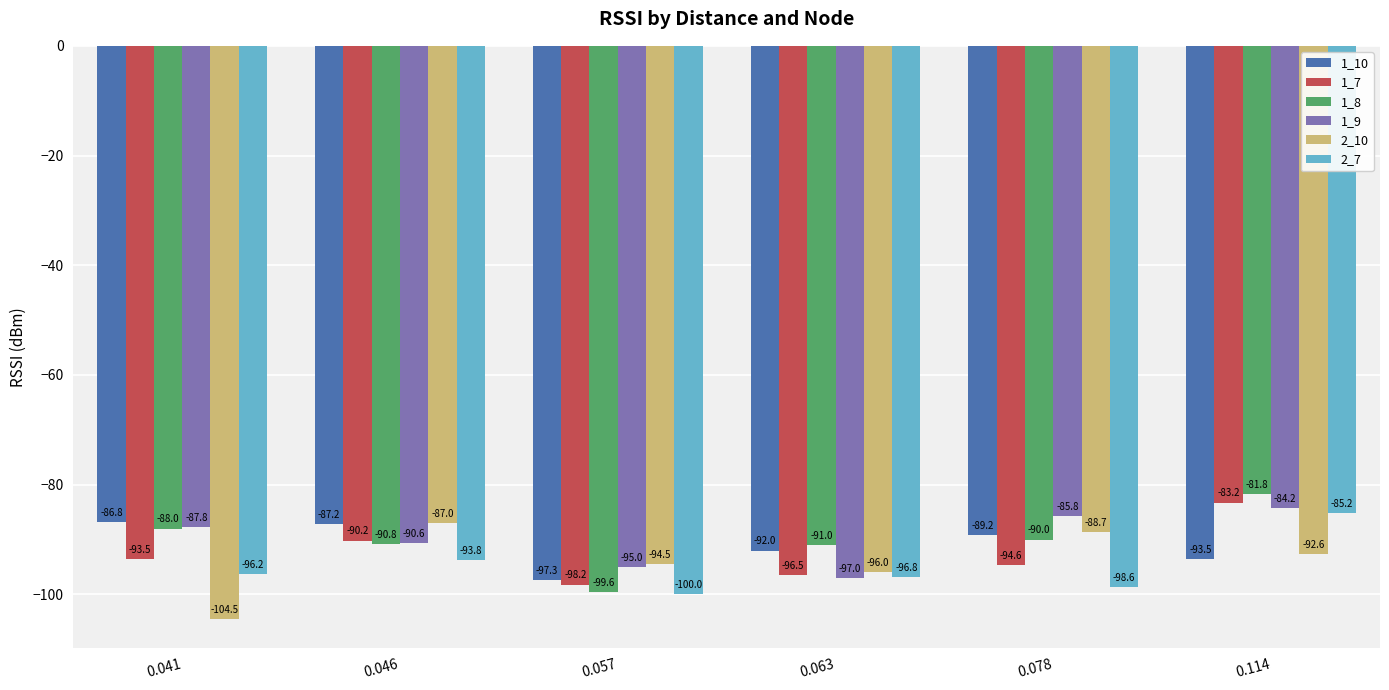

What is the total value across all series at 0.078?

-546.9